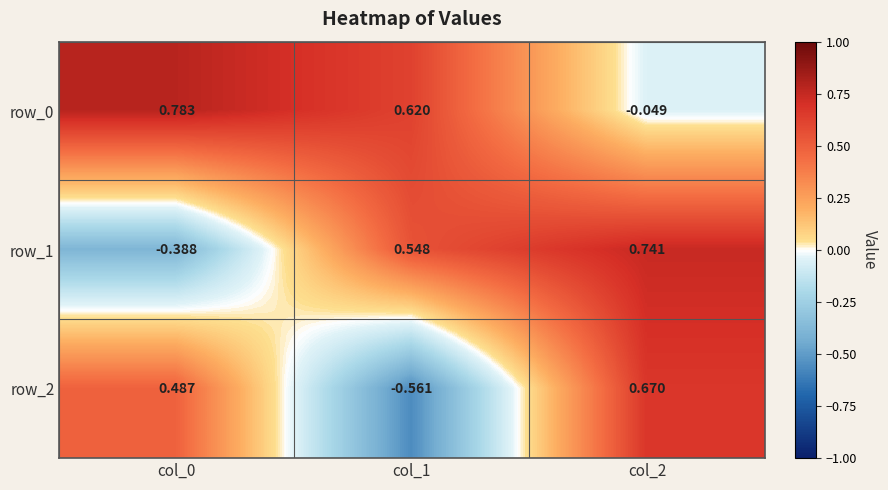

Is the value of row_2 at col_2 greater than the value of row_0 at col_0?

No